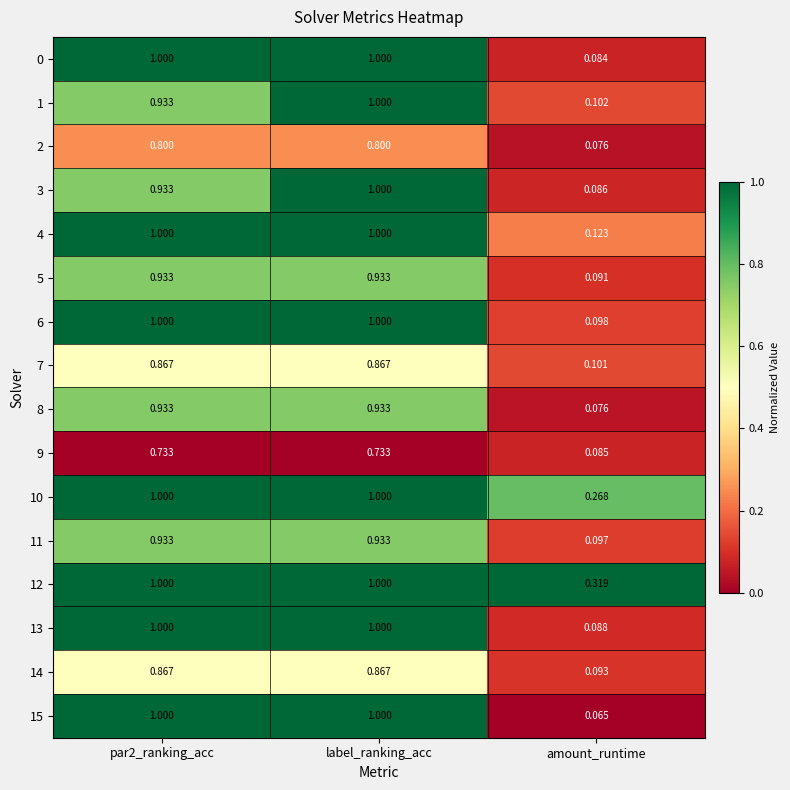

Which series has the largest range (max minus min)?

15